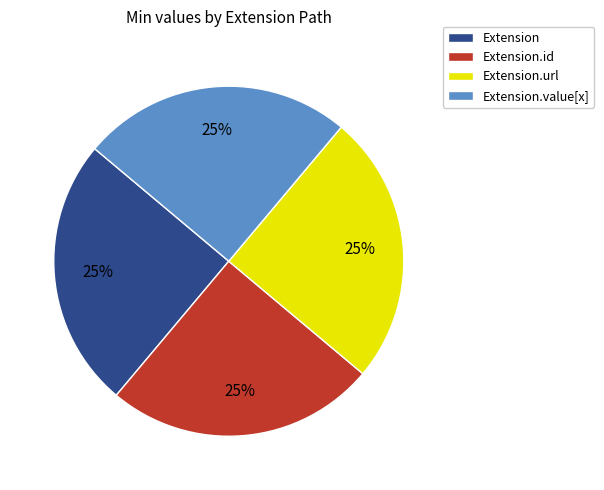

Is there a majority slice in this chart?

No